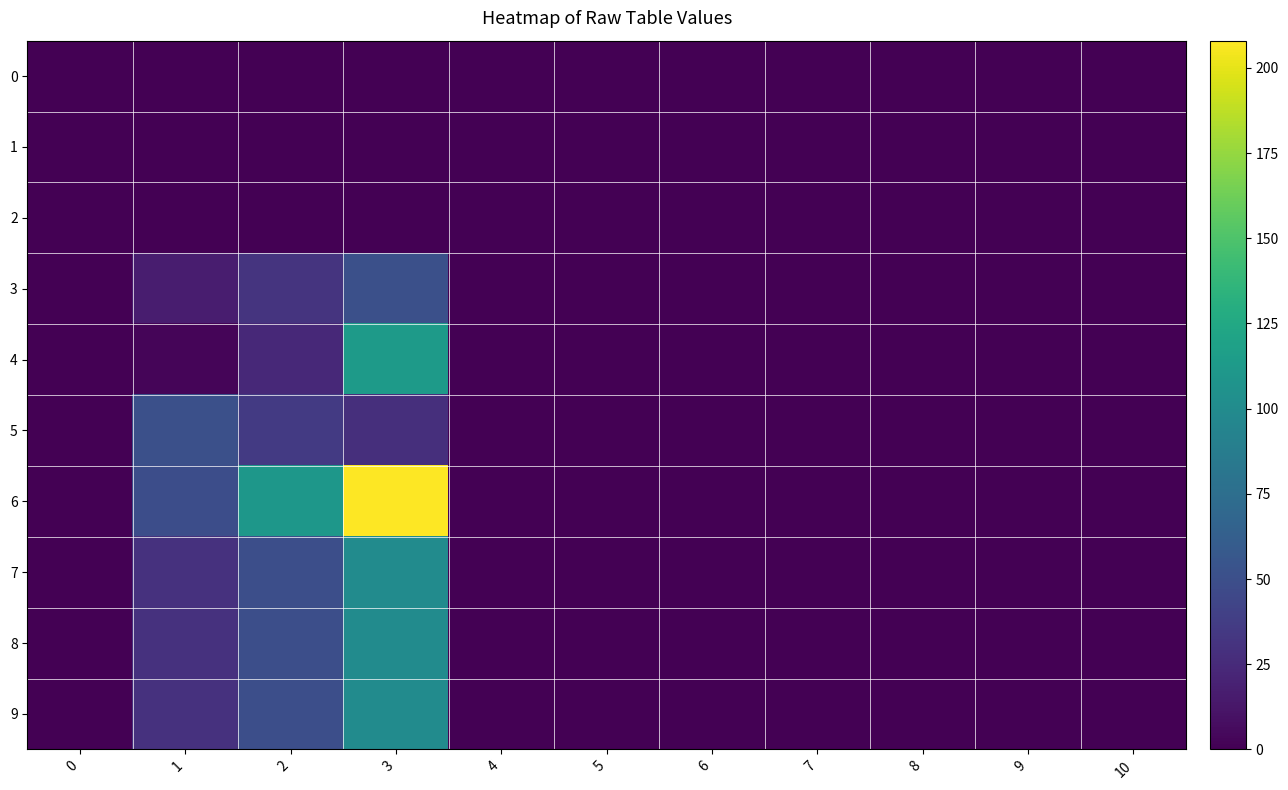

Count the number of data series in this chart.

10